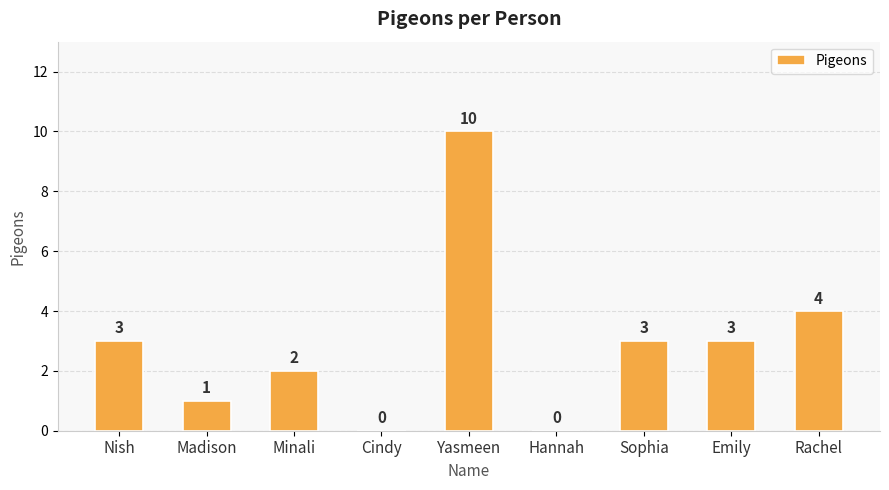

Reading left to right, extract all data points from this chart.

Nish=3	Madison=1	Minali=2	Cindy=0	Yasmeen=10	Hannah=0	Sophia=3	Emily=3	Rachel=4